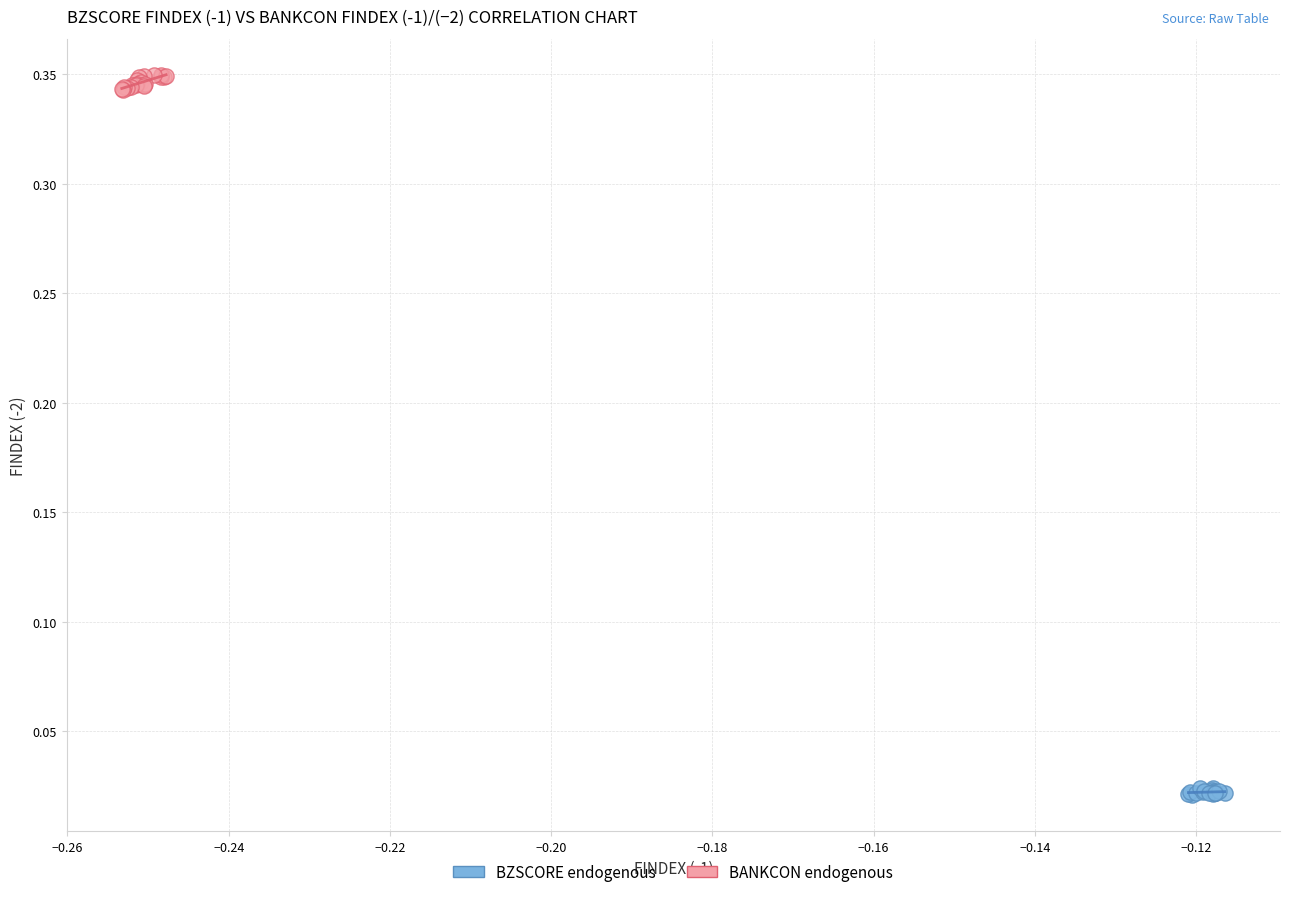

Which series contains the highest Y value?

BANKCON endogenous